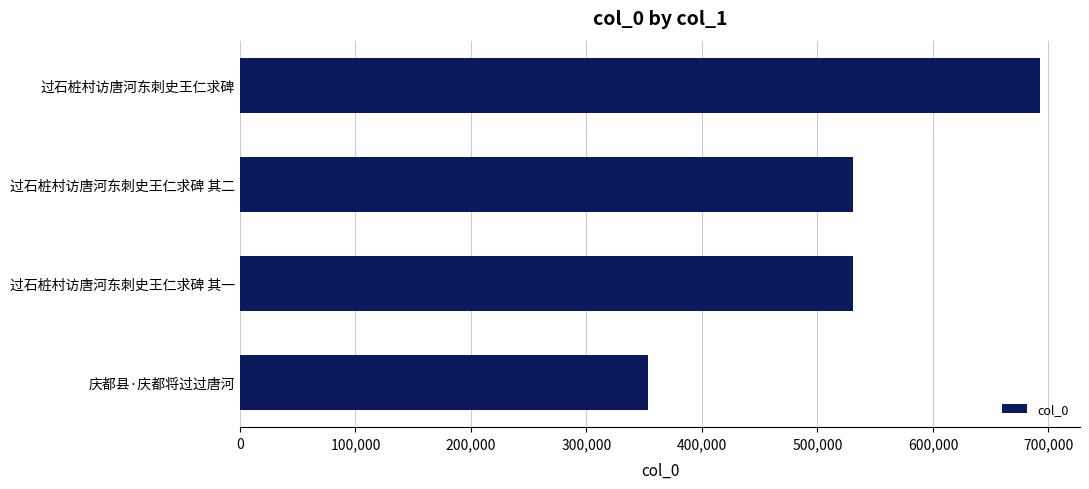

What is the sum of all values?

2107546